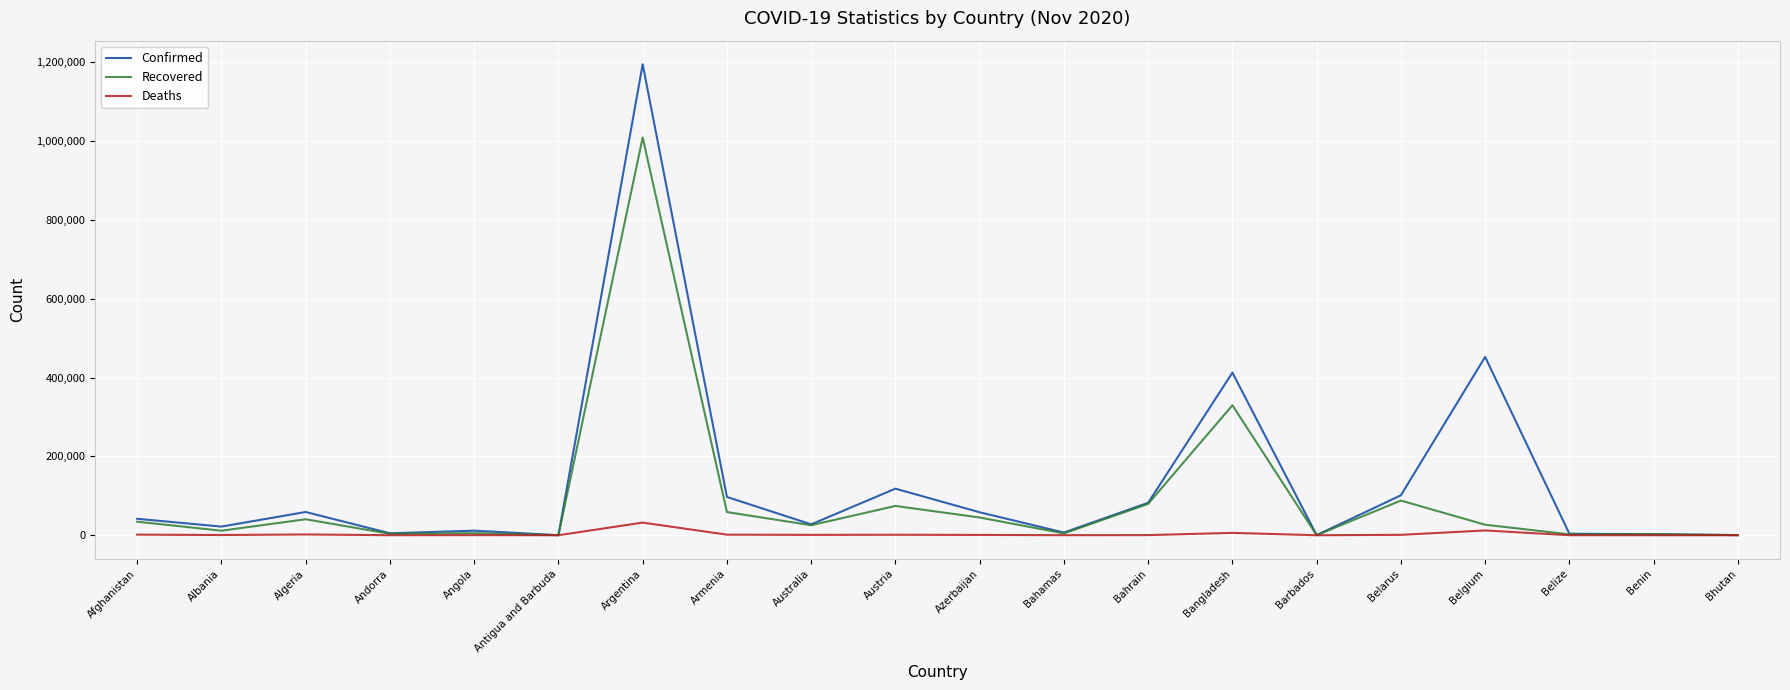

Which category has the highest value across all series?

Argentina